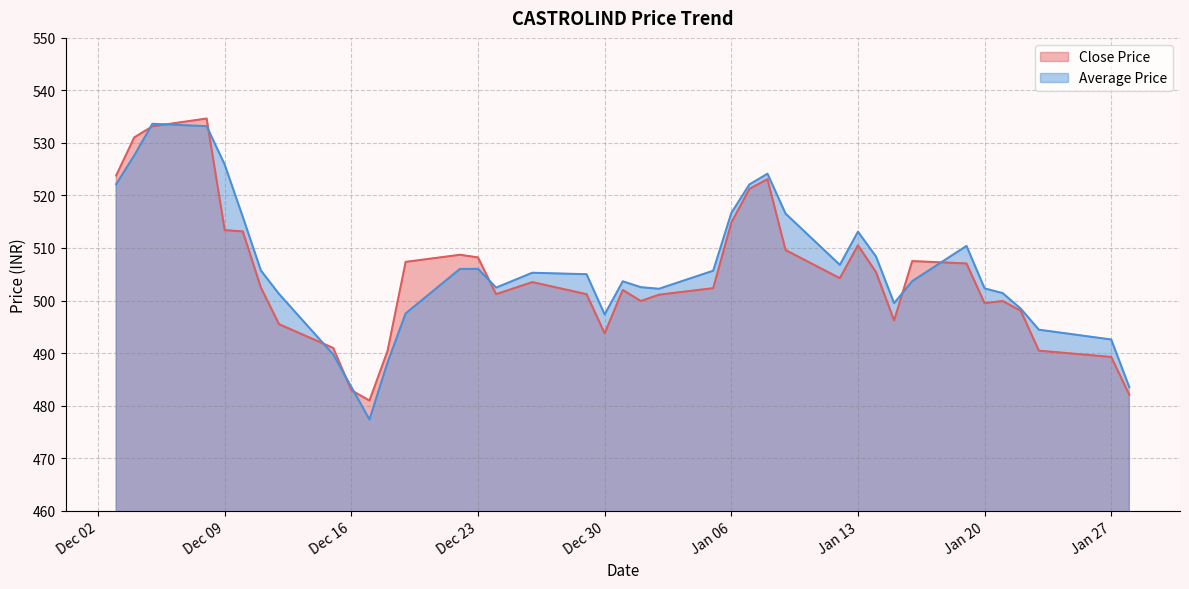

What is the change in value from 2014-12-15 to 2014-12-19?

+16.4